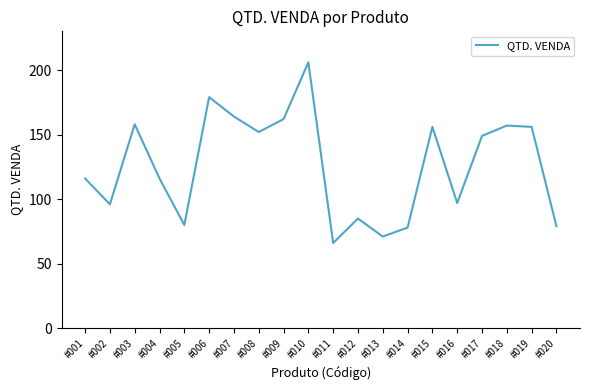

Reading left to right, extract all data points from this chart.

116	96	158	116	80	179	164	152	162	206	66	85	71	78	156	97	149	157	156	79